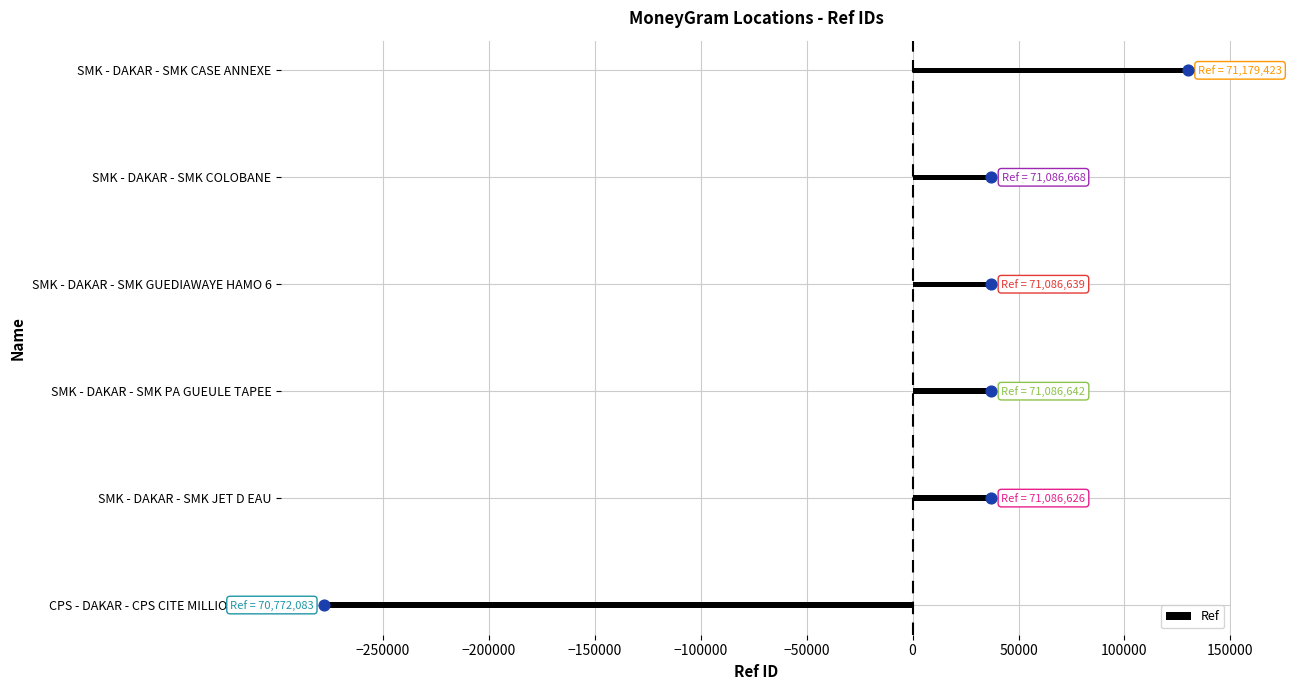

At which label does Ref reach its peak?

SMK - DAKAR - SMK CASE ANNEXE